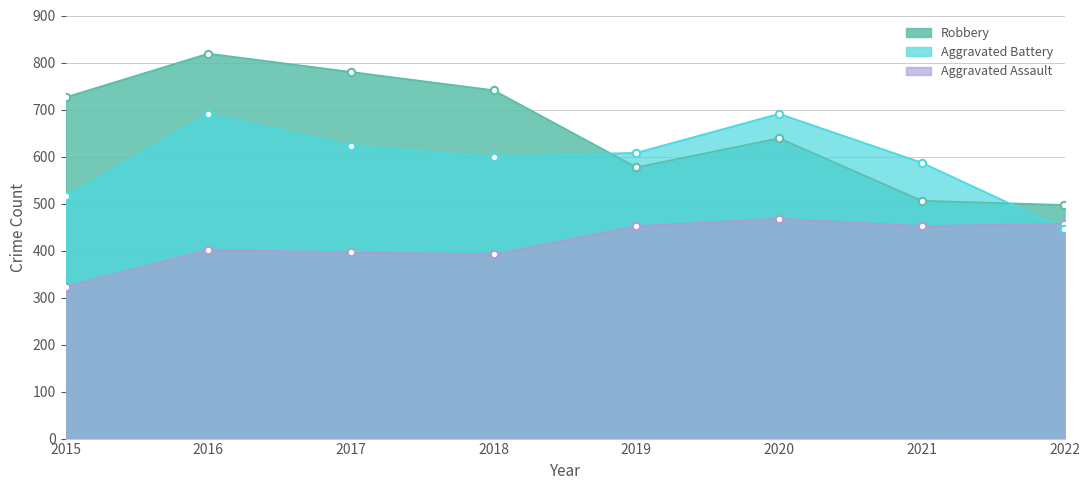

Which series has the largest Y range (max minus min)?

Robbery